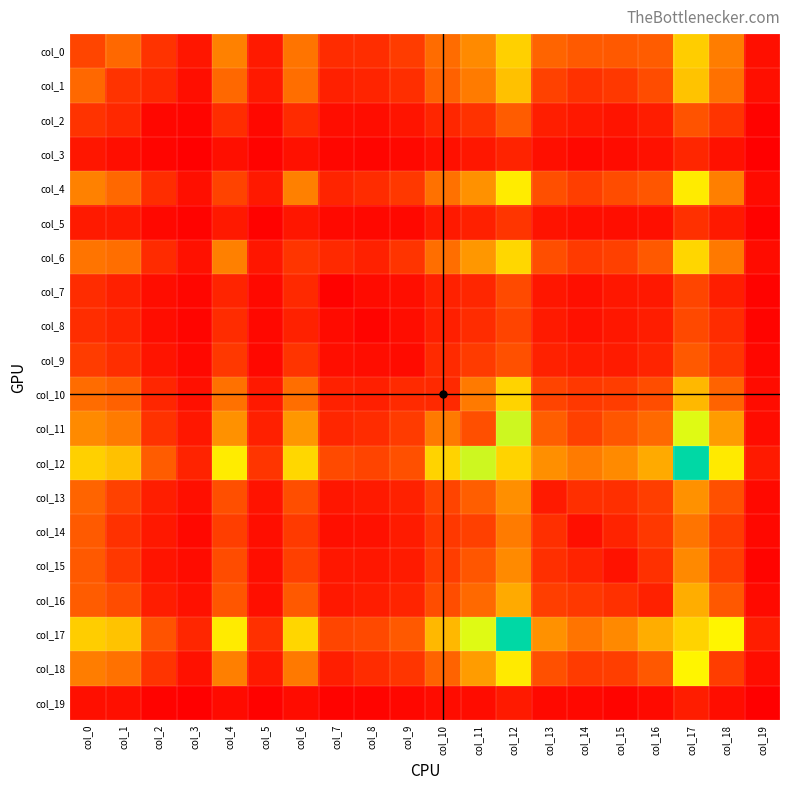

What is the greatest value displayed?

1504